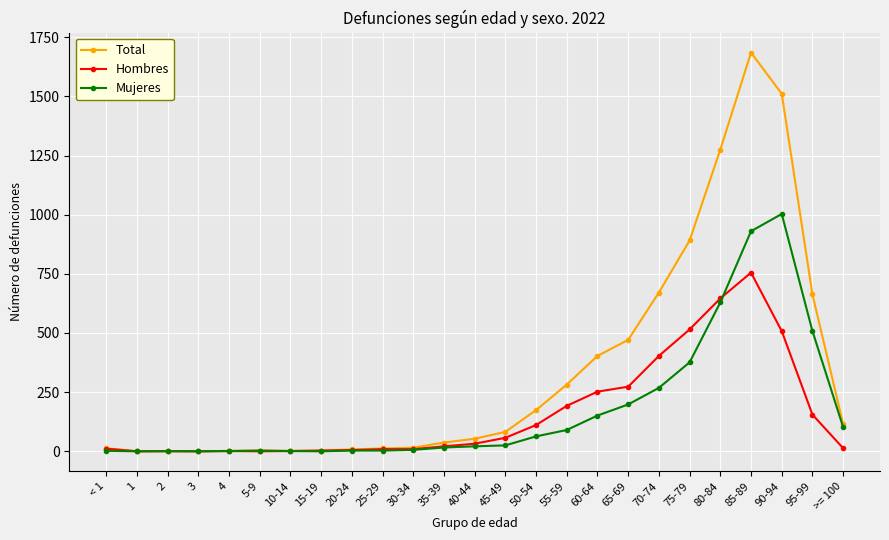

What is the value of the Hombres point at the 13th from the left?

32